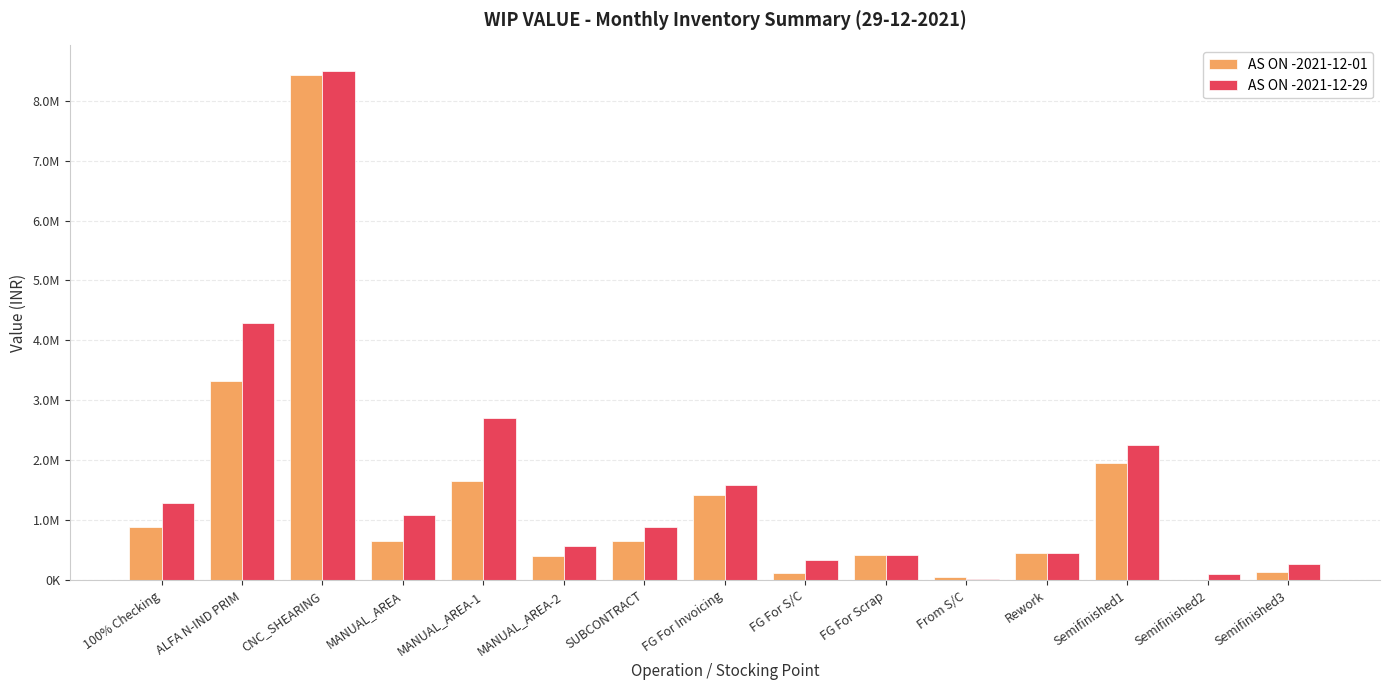

Where does the AS ON -2021-12-01 series first go above 654799?

100% Checking